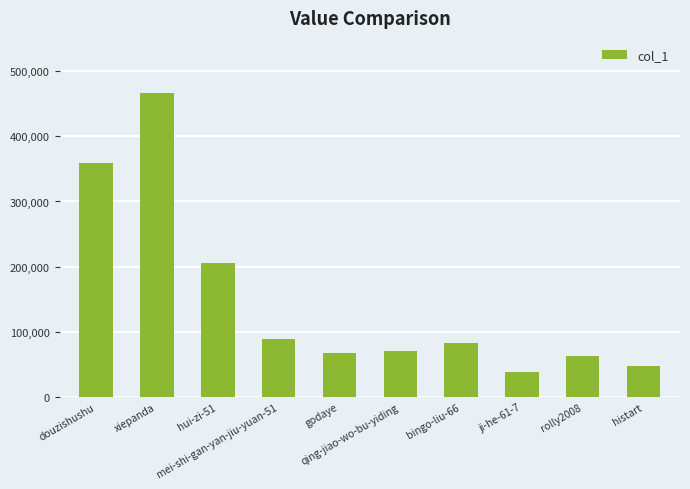

What is the difference between the maximum and second lowest values?

418831